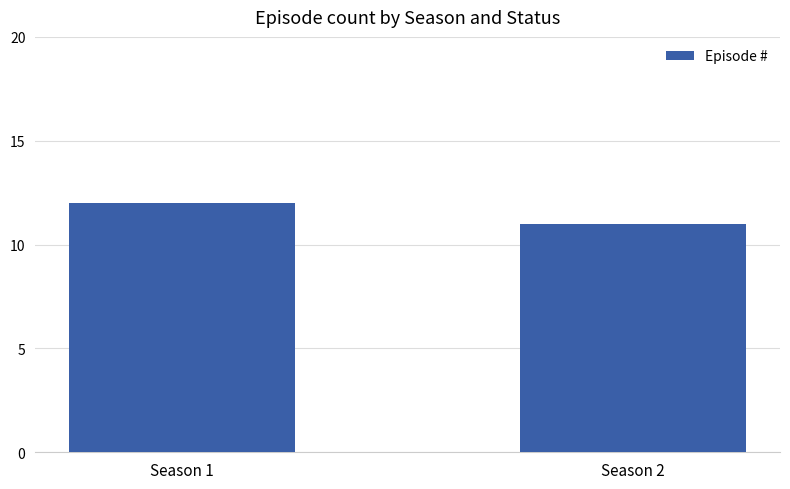

List the labels in order of value, smallest first.

Season 2, Season 1